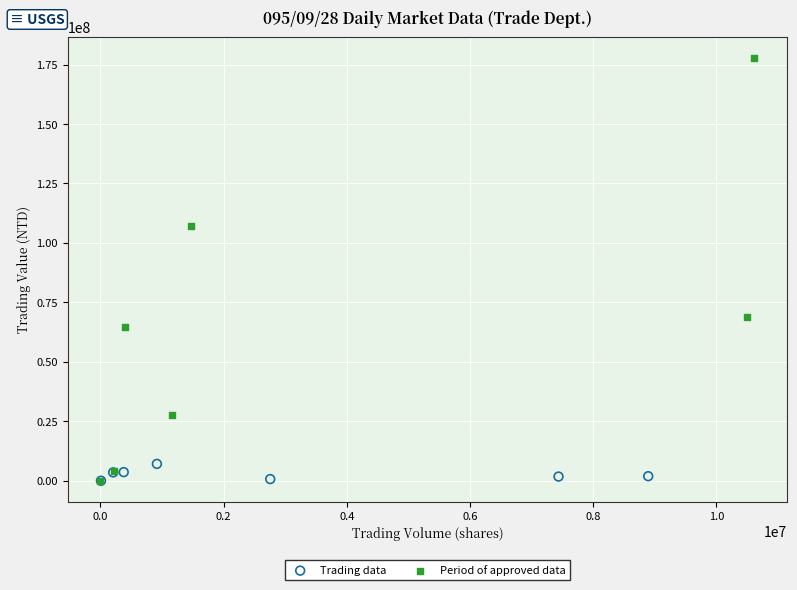

Which series has the largest Y range (max minus min)?

Period of approved data